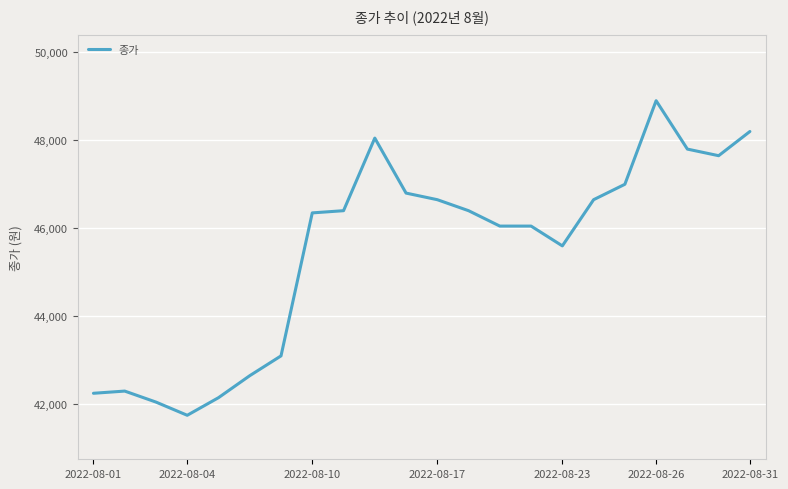

What is the maximum value shown in the chart?

48900